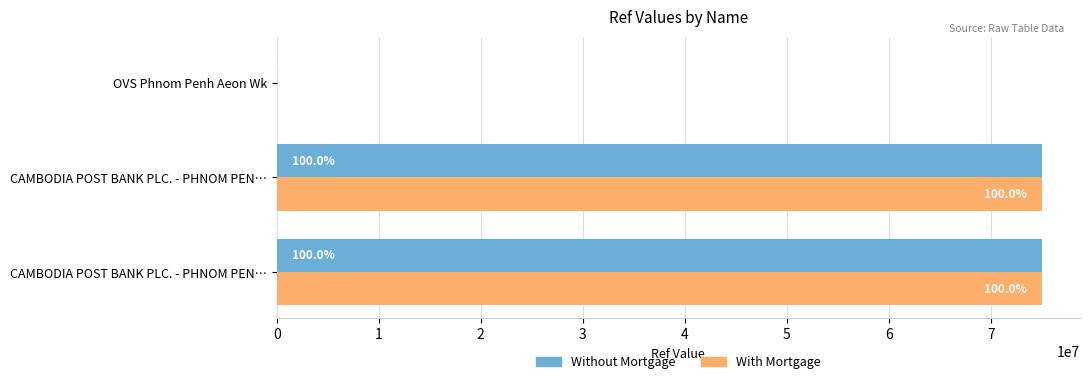

What is the value of the With Mortgage bar at the 2nd from the left?

75001694